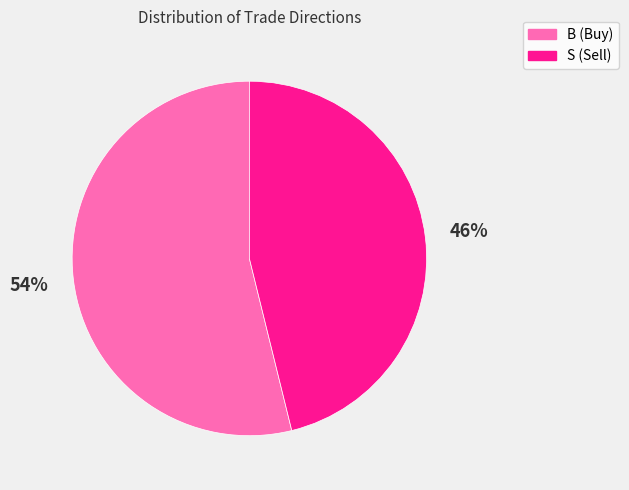

Count the number of slices in the pie.

2